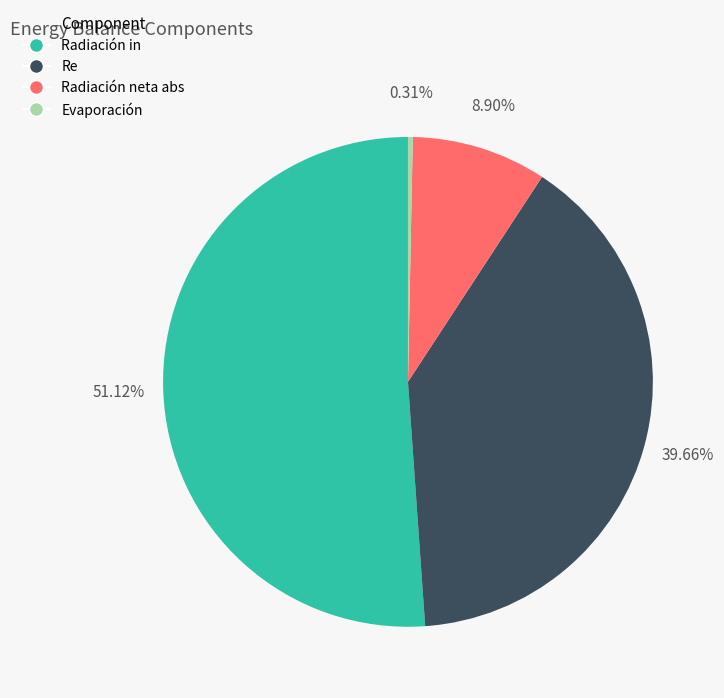

Does Radiación neta abs represent more than half of the total?

No